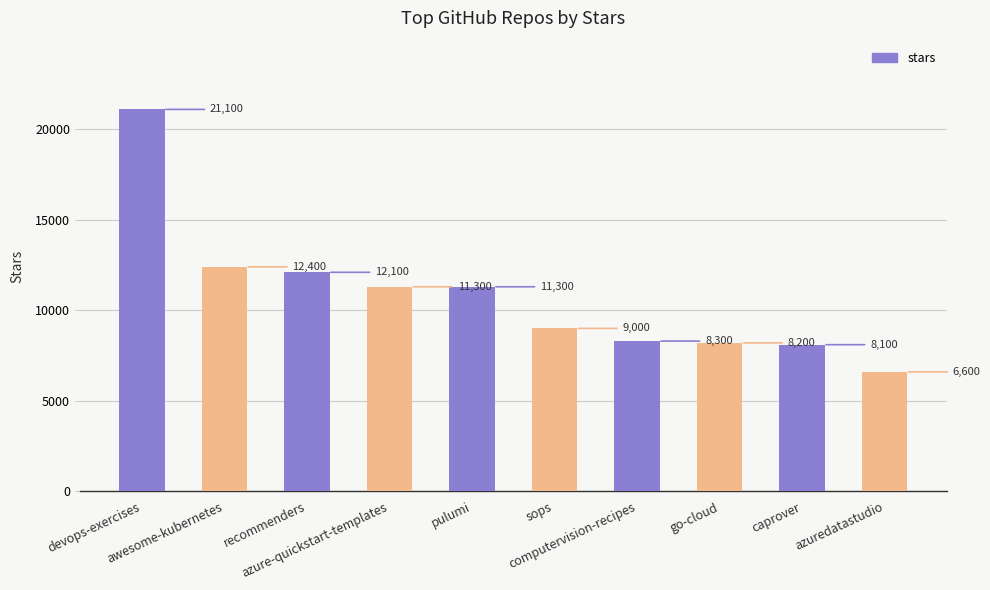

What is the sum of all values?

108400